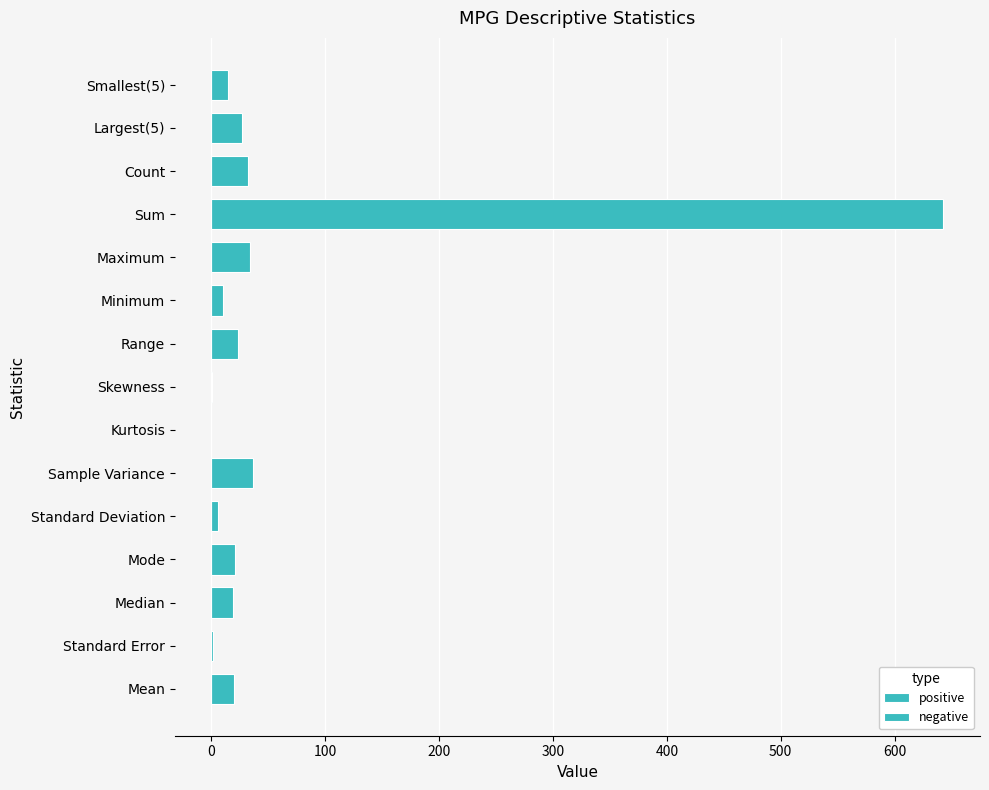

How many values in positive are above zero?

14